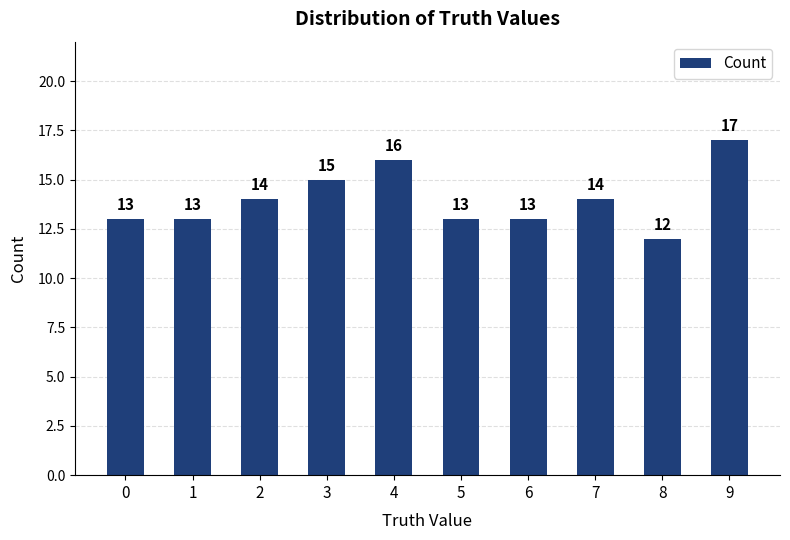

What is the change in value from 0 to 9?

+4